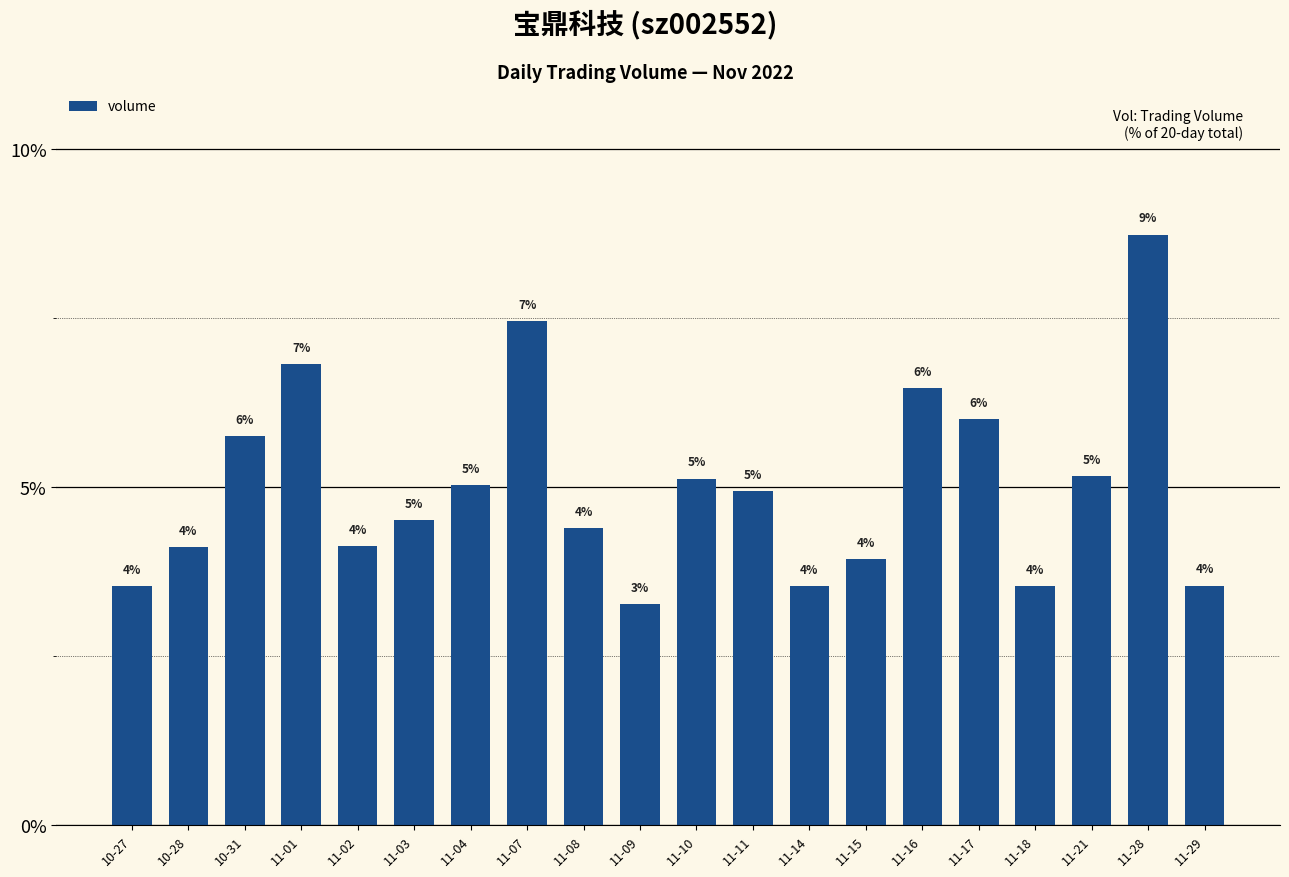

How many bars are there in total?

20